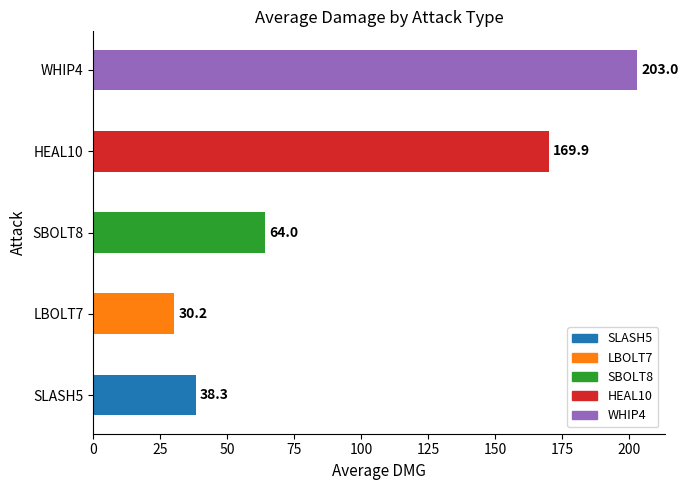

True or false: the data shows 229.3 at HEAL10.

False